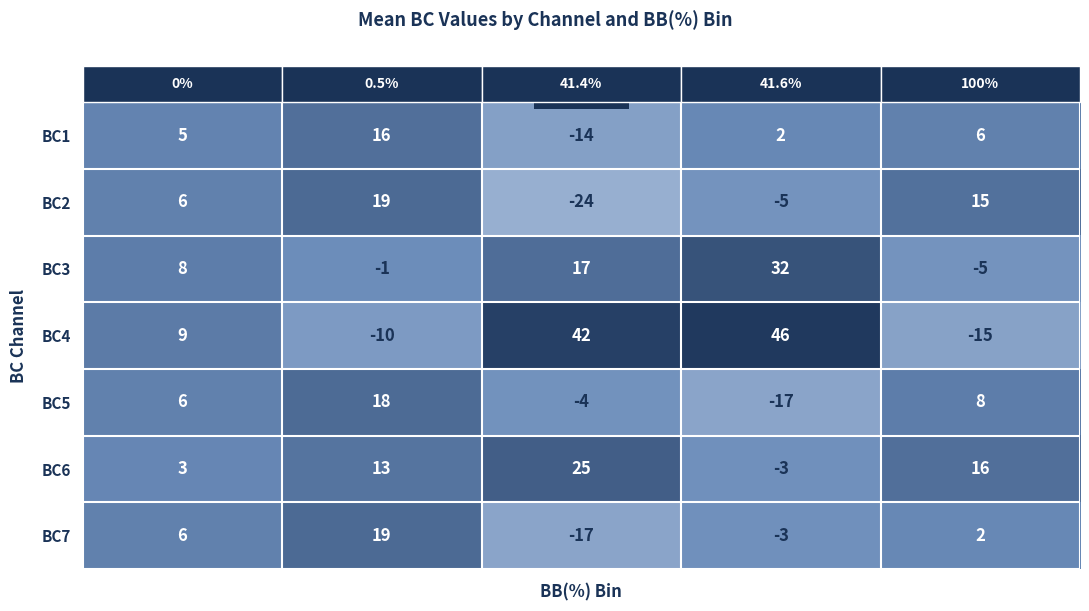

Which series has the largest total across all categories?

BC4